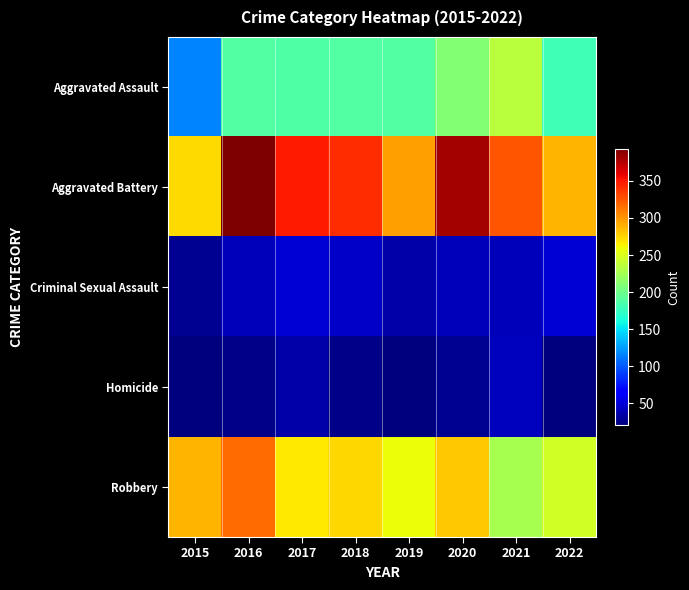

What is the total value across all series at 2017?

888